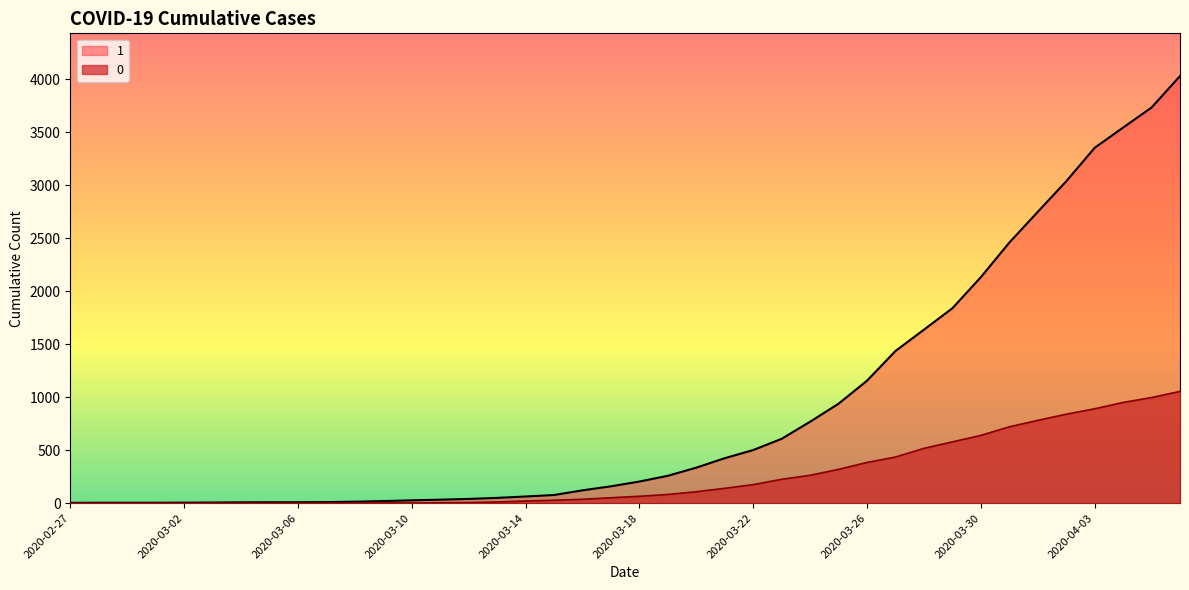

Which category has the lowest value across all series?

2020-02-27